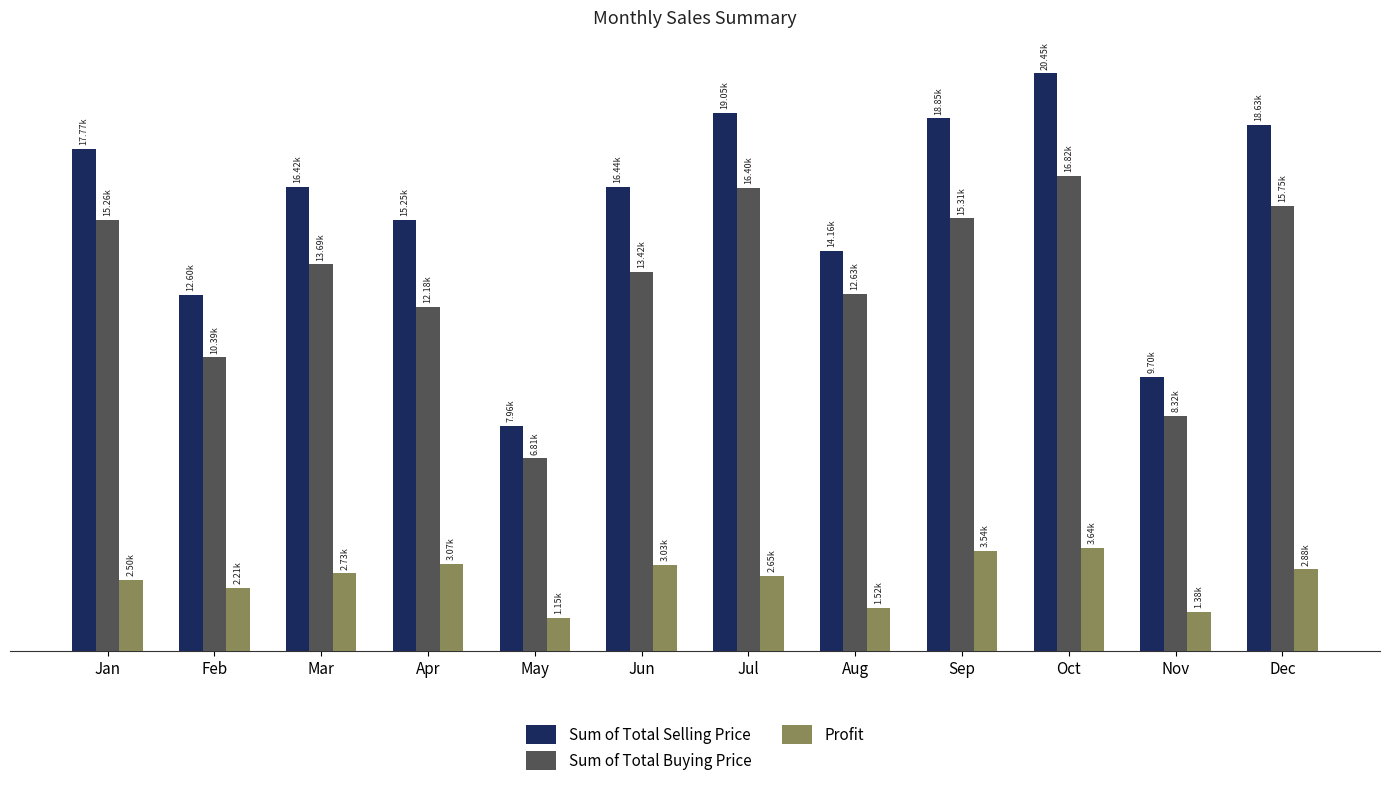

What is the difference between the second highest and minimum values in the Sum of Total Buying Price series?

9593.0